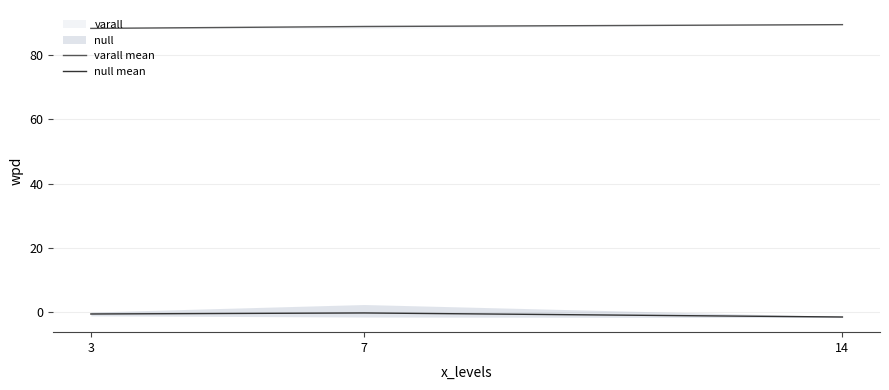

Is it true that null mean equals -0.6 at 3?

True